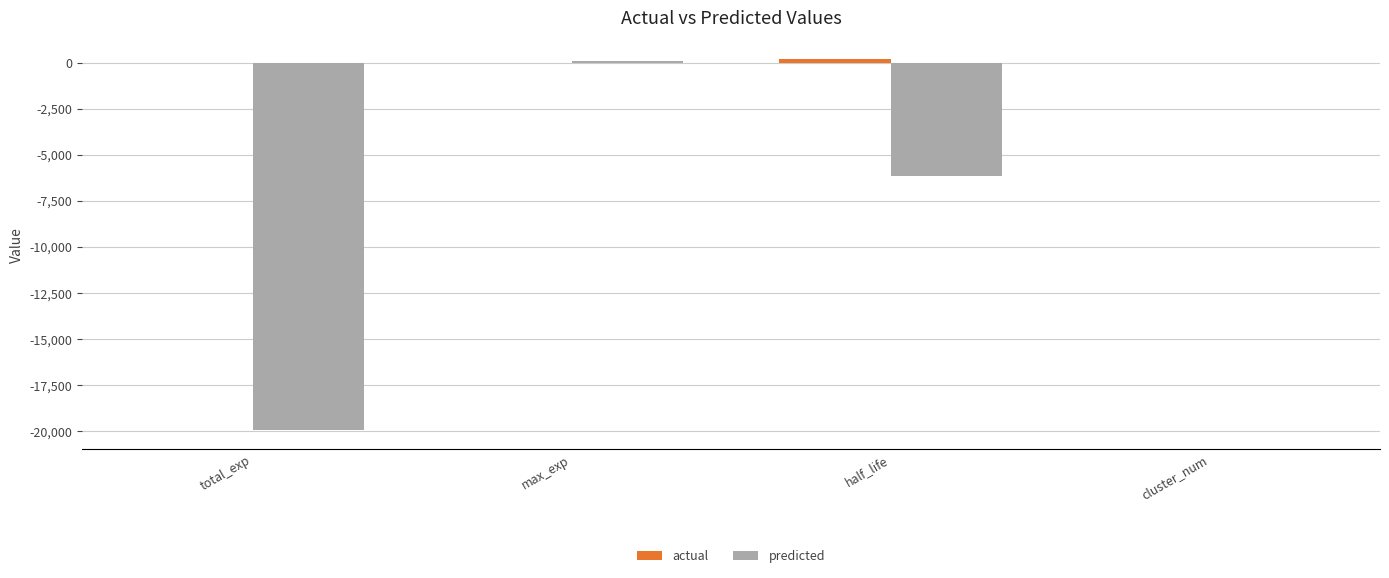

At which label is predicted closest to -9929?

half_life